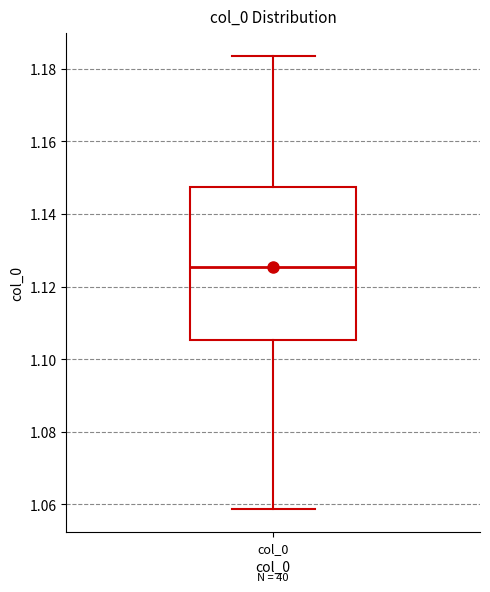

Where is the upper edge of the box for col_0 on the y-axis? The values are not printed on the chart, so give them approximately, as read against the axis.

1.148